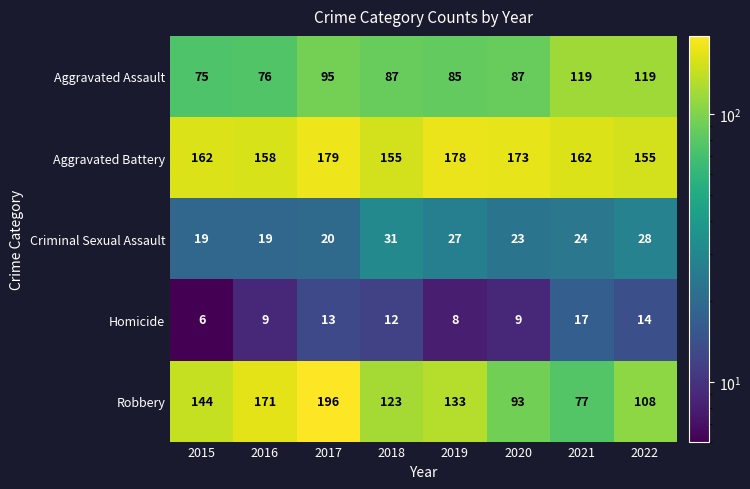

At how many categories does at least one series exceed 51?

8